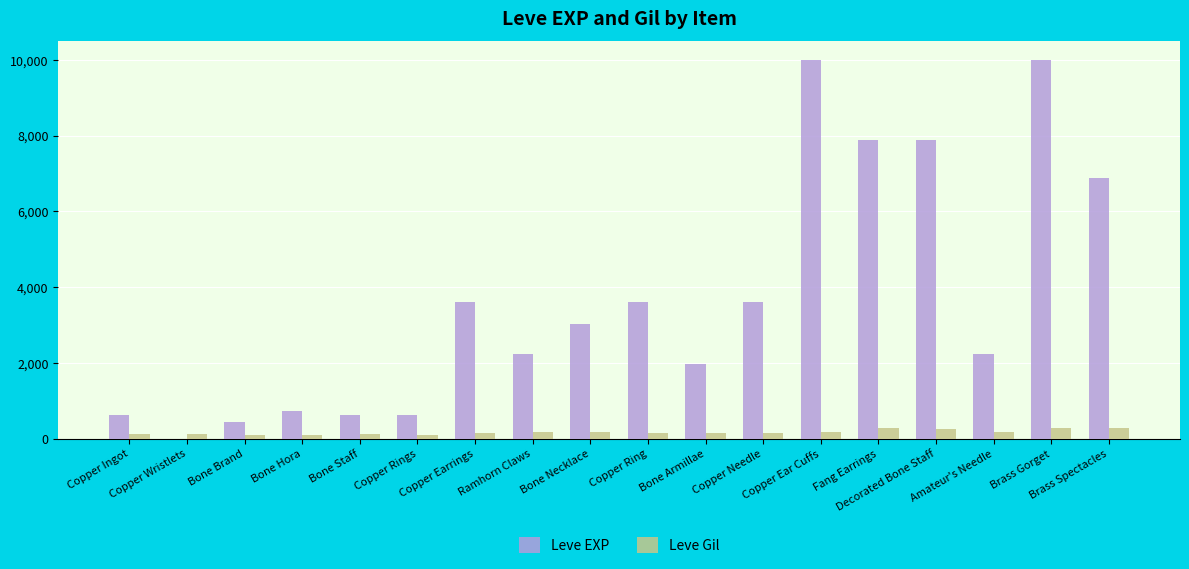

What is the sum of all Leve EXP values?

65961